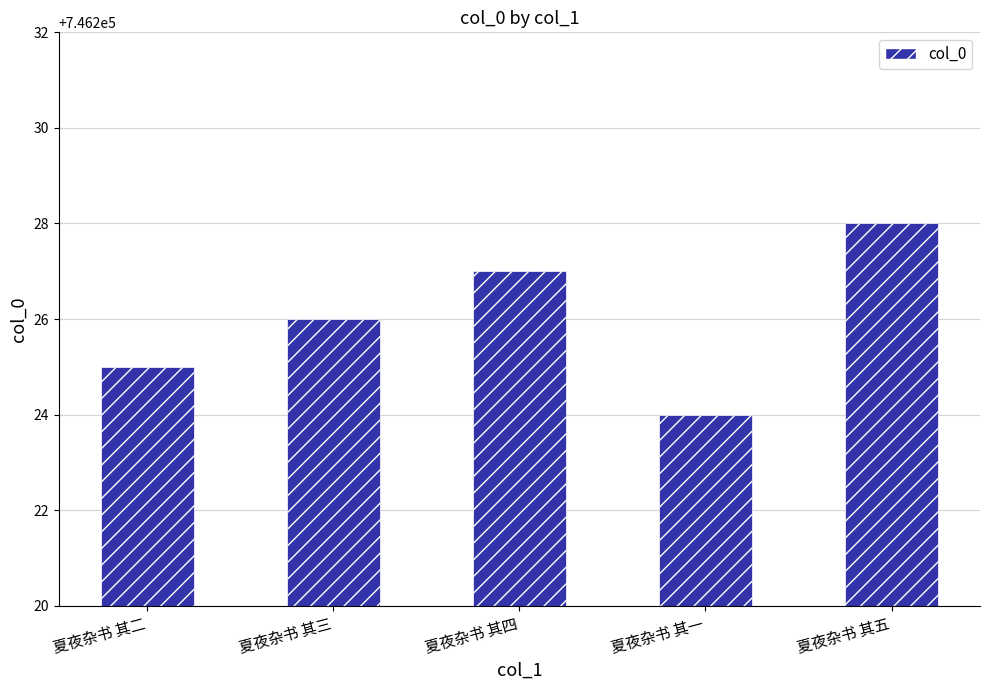

List the labels in order of value, smallest first.

夏夜杂书 其一, 夏夜杂书 其二, 夏夜杂书 其三, 夏夜杂书 其四, 夏夜杂书 其五